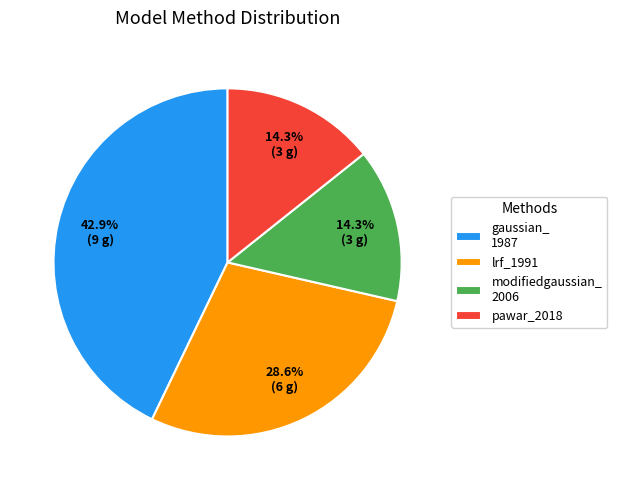

Do modifiedgaussian_ 2006 and lrf_1991 together represent more than half of the pie?

No